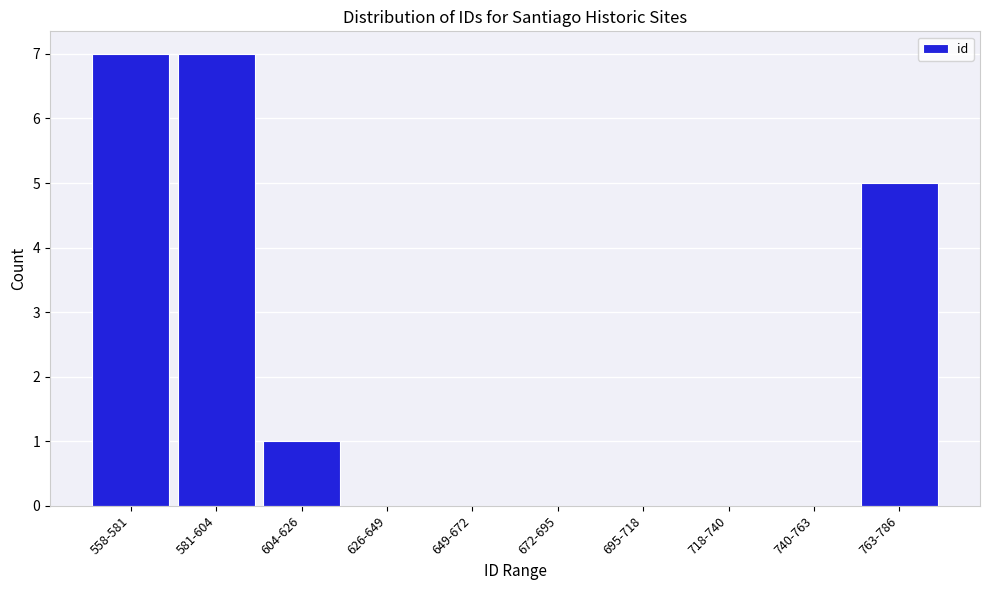

Reading right to left, transcribe all the data shown in this chart.

763-786=5	740-763=0	718-740=0	695-718=0	672-695=0	649-672=0	626-649=0	604-626=1	581-604=7	558-581=7